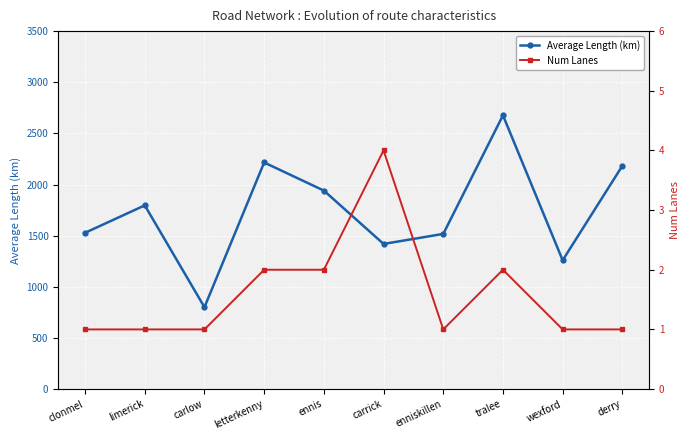

What is the difference between the second highest and minimum values in the Num Lanes series?

1.0